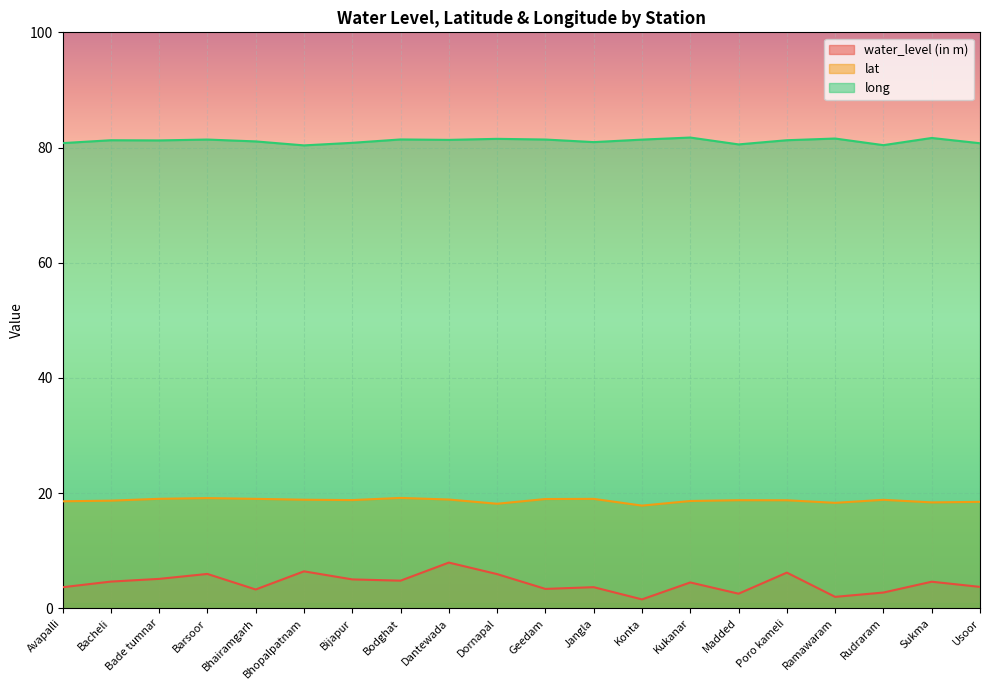

What position from the right is Rudraram?

3